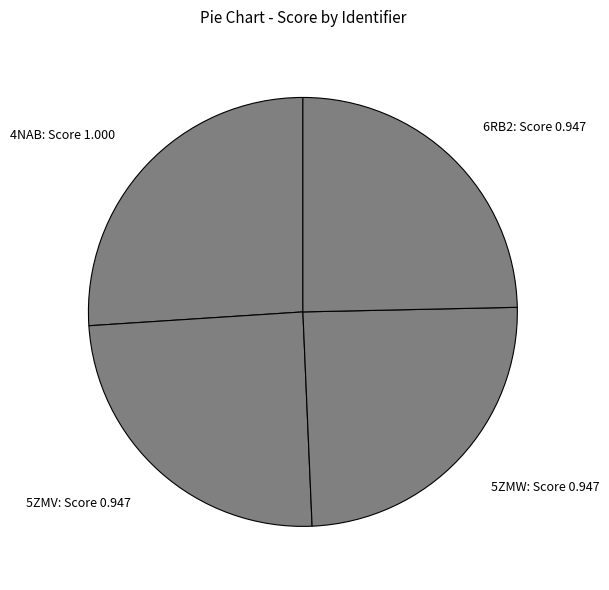

How many segments does this pie chart have?

4